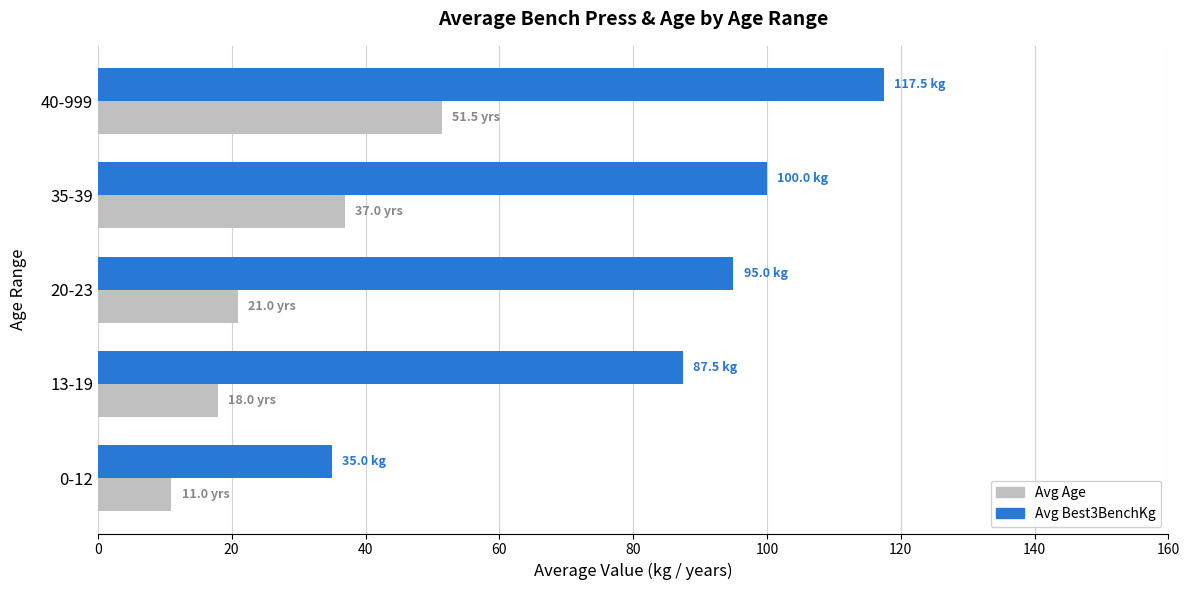

Which series has the largest range (max minus min)?

Avg Best3BenchKg